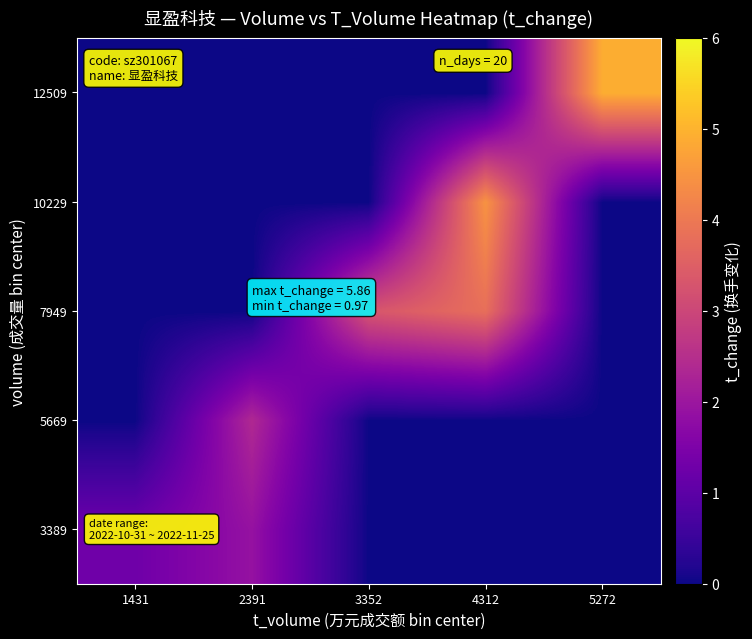

Rank the series by their maximum value, from highest to lowest.

12509, 10229, 7949, 5669, 3389